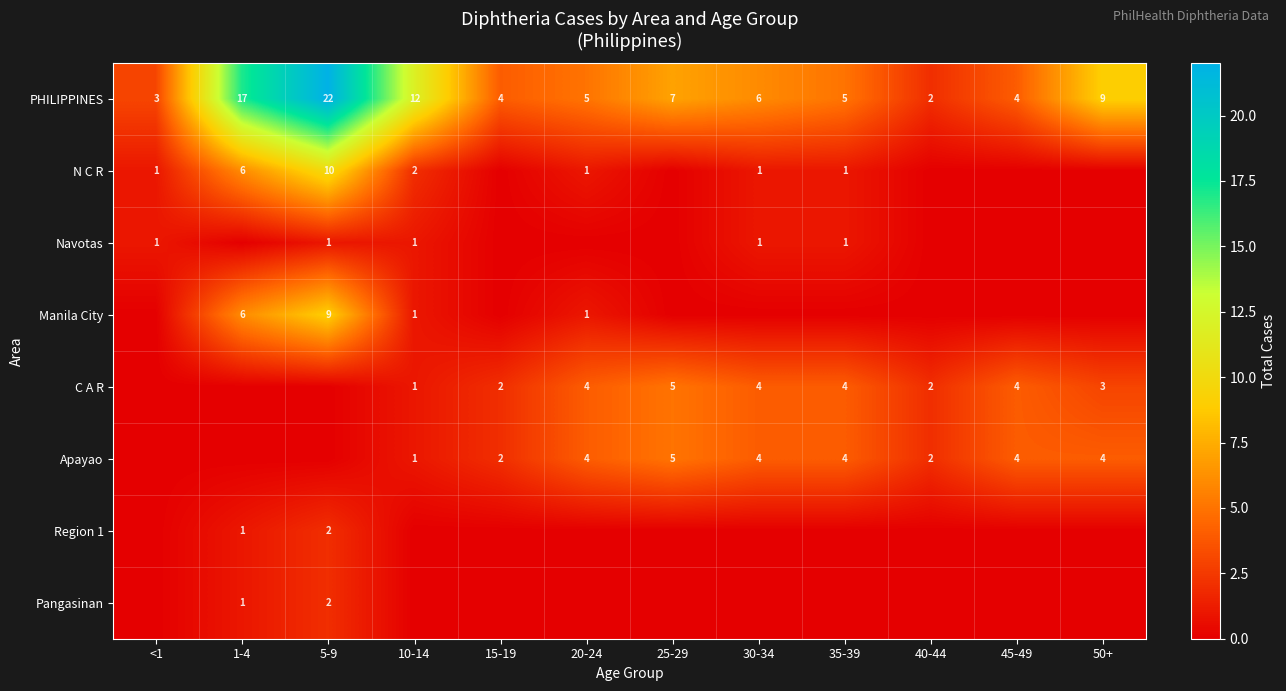

The PHILIPPINES series shows 7 at 20-24. True or false?

False